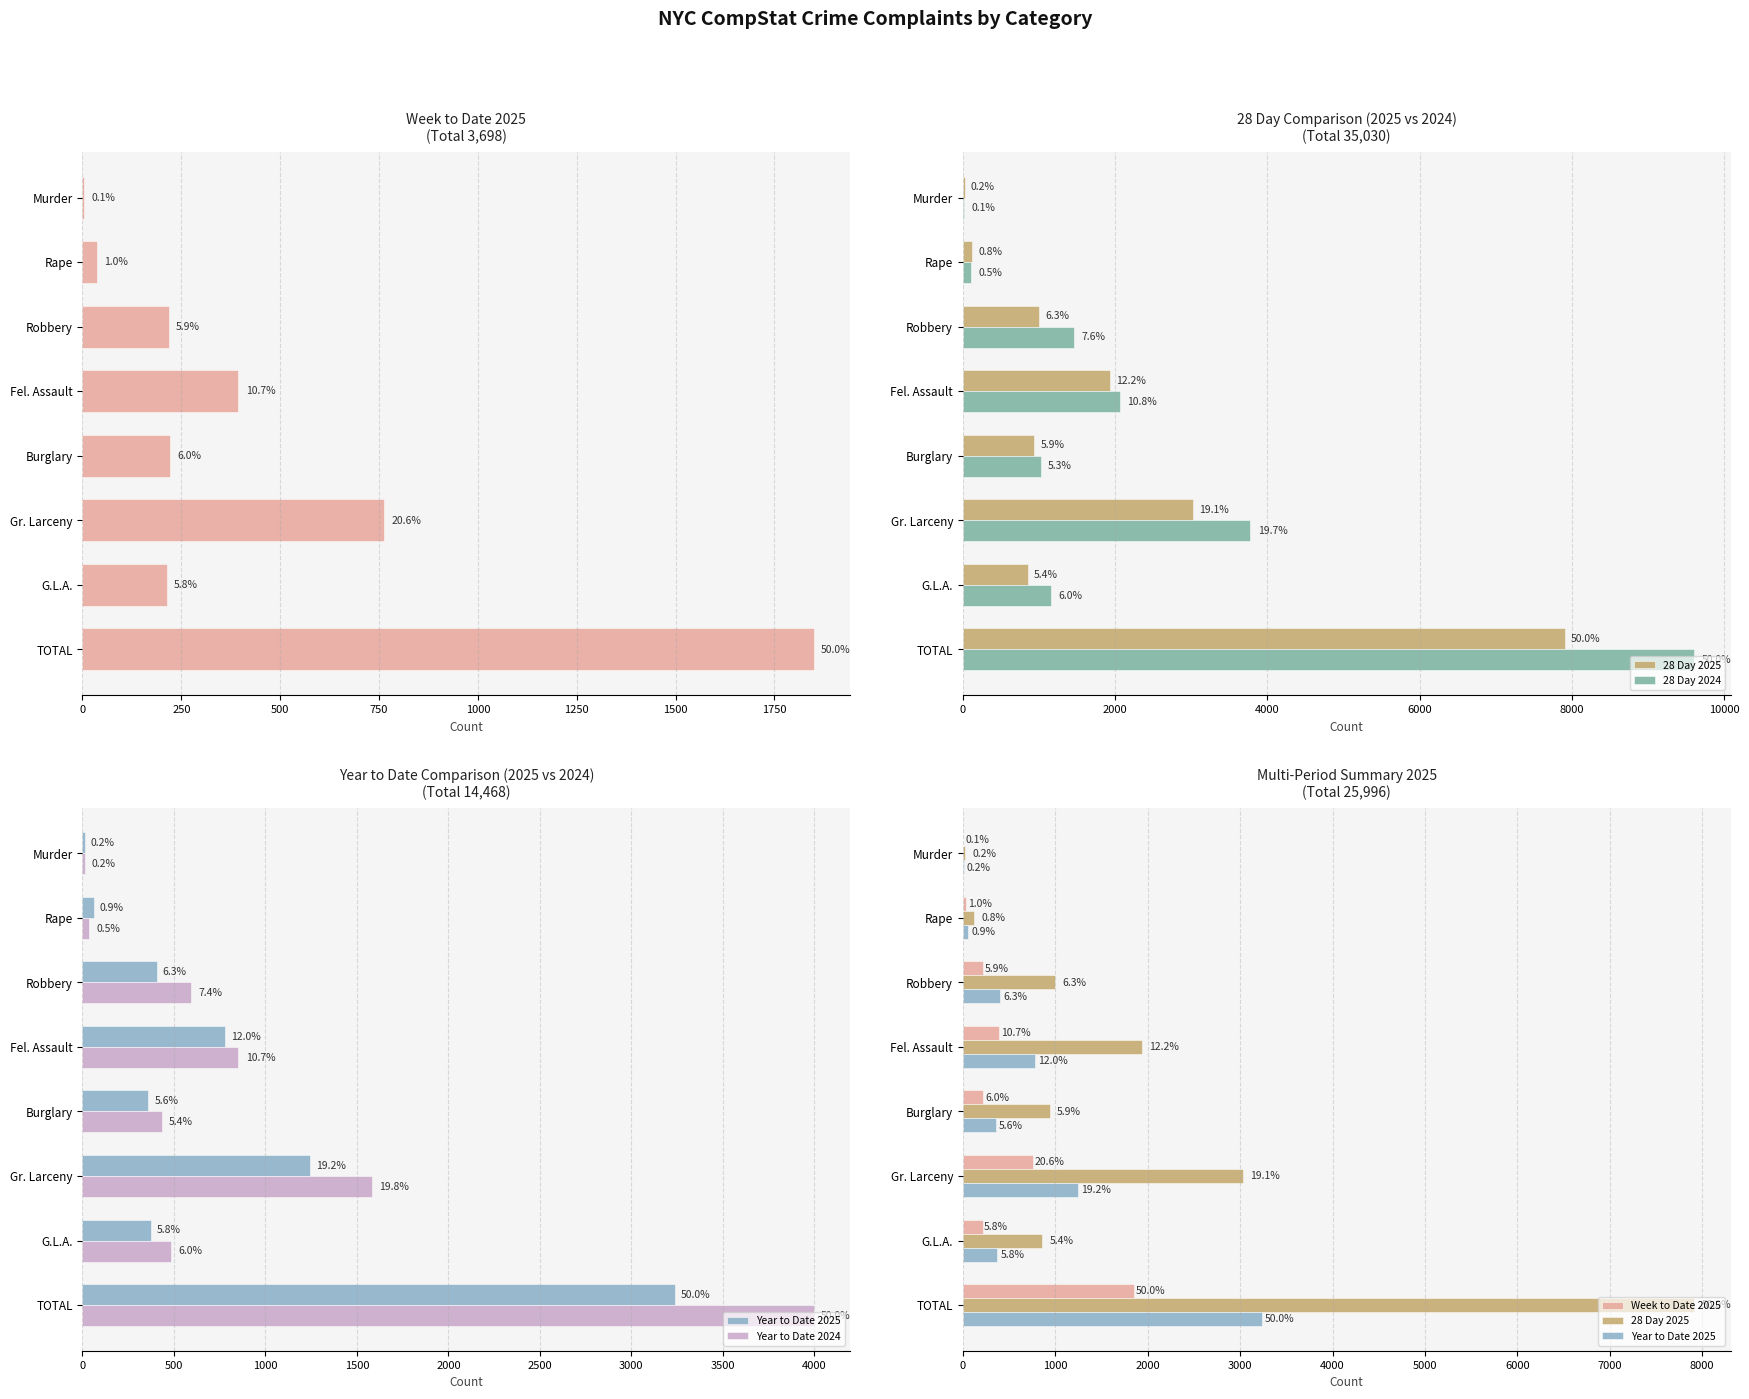

Which has a higher value, Robbery or Murder?

Robbery